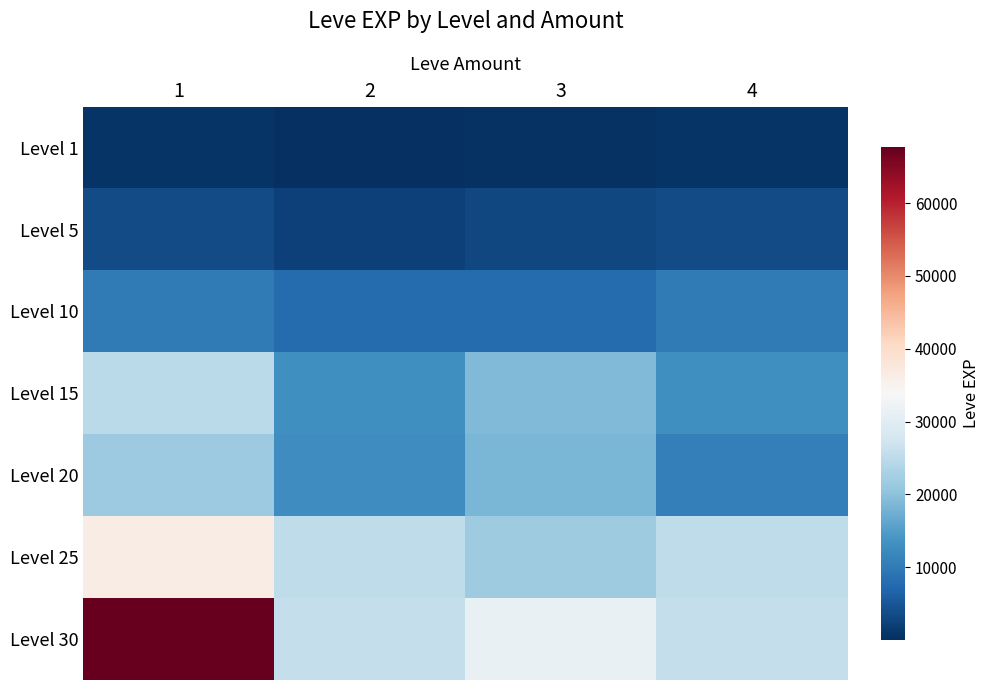

Which series has the largest total across all categories?

Level 30